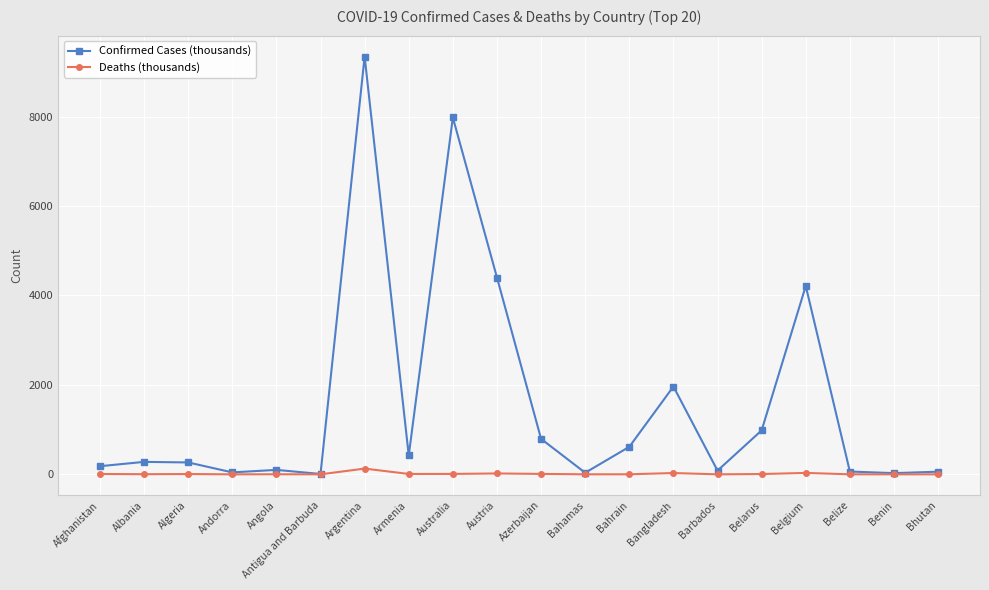

At which category is the sum across all series the highest?

Argentina